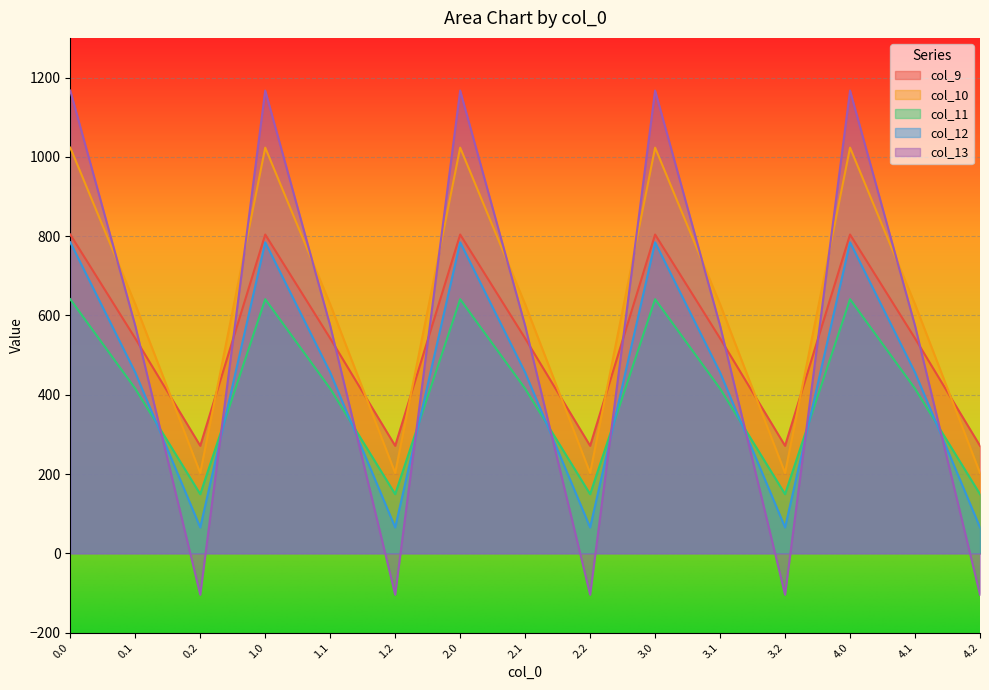

What is the value of the col_11 point at the 5th from the left?

415.4